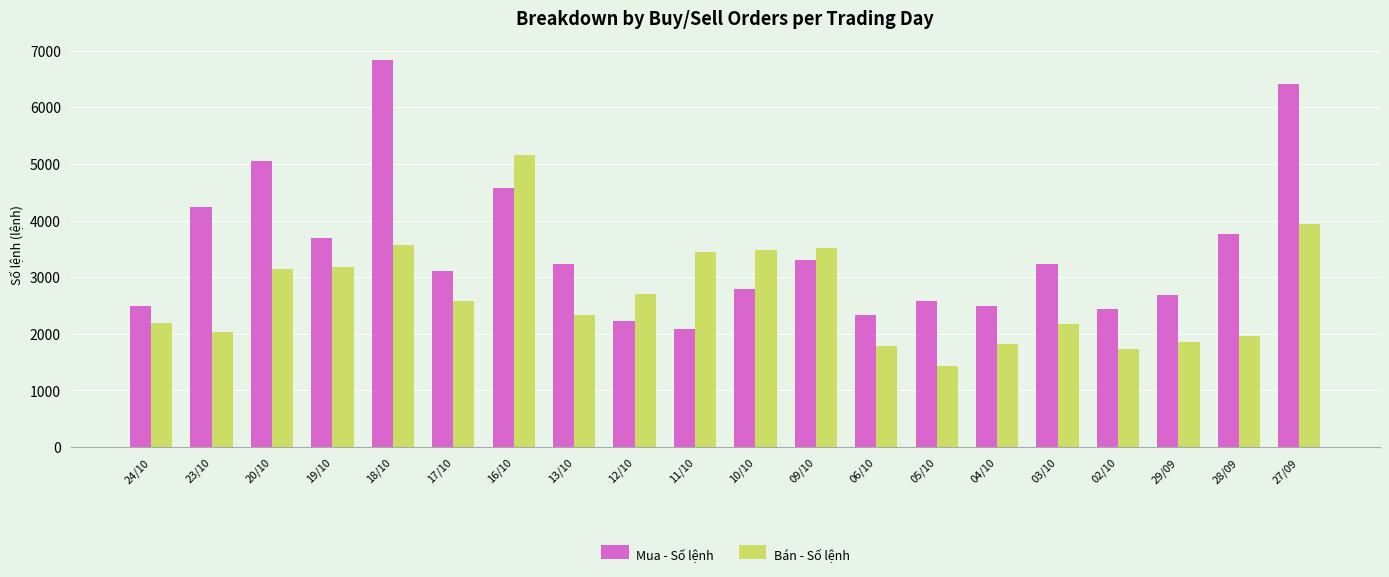

Which series changed the most between 02/10 and 27/09?

Mua - Số lệnh